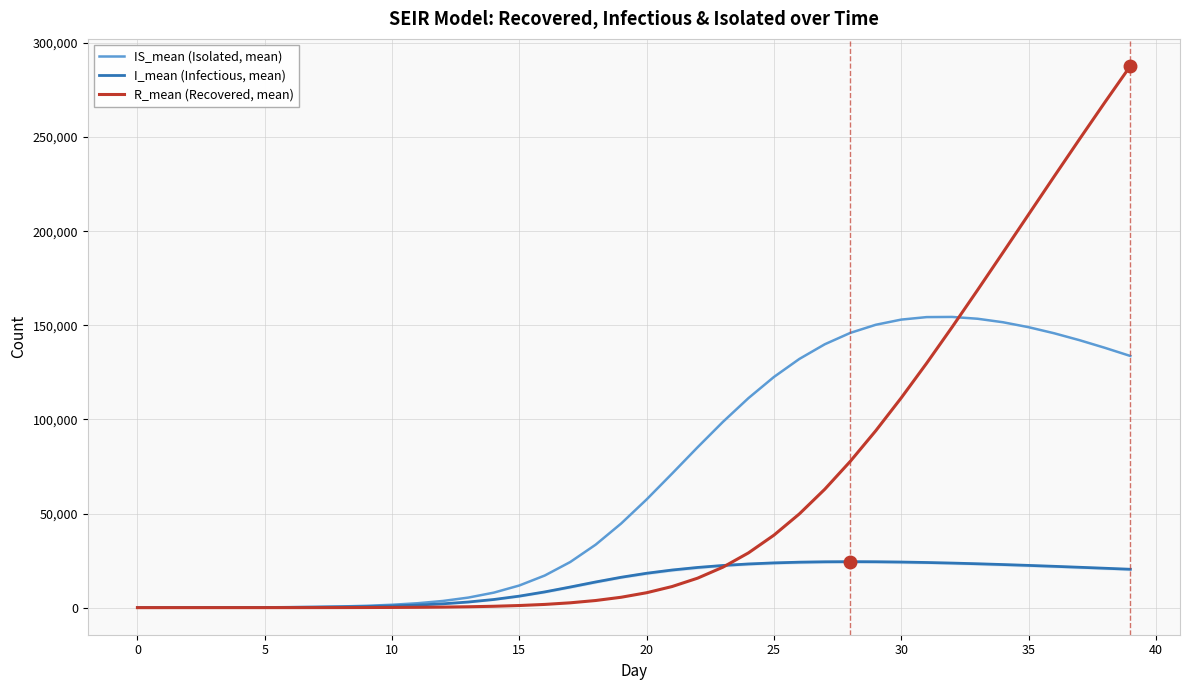

Which series has the widest spread of values?

R_mean (Recovered, mean)